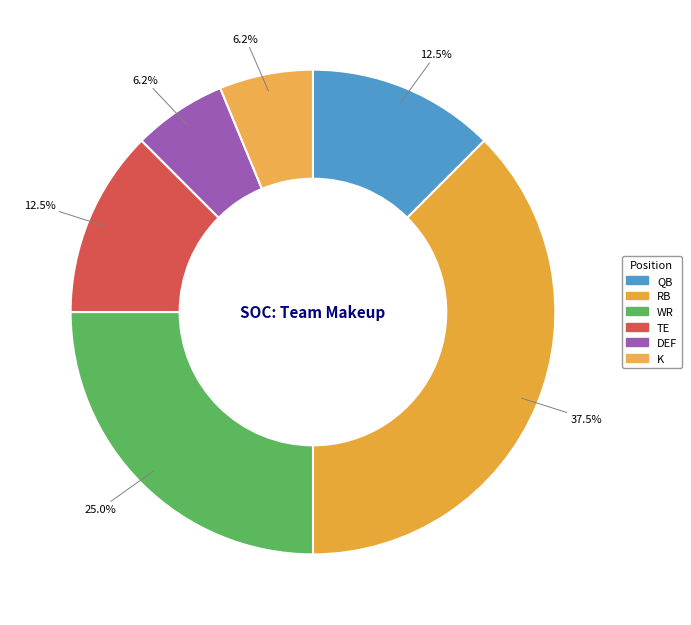

Count the number of slices in the pie.

6